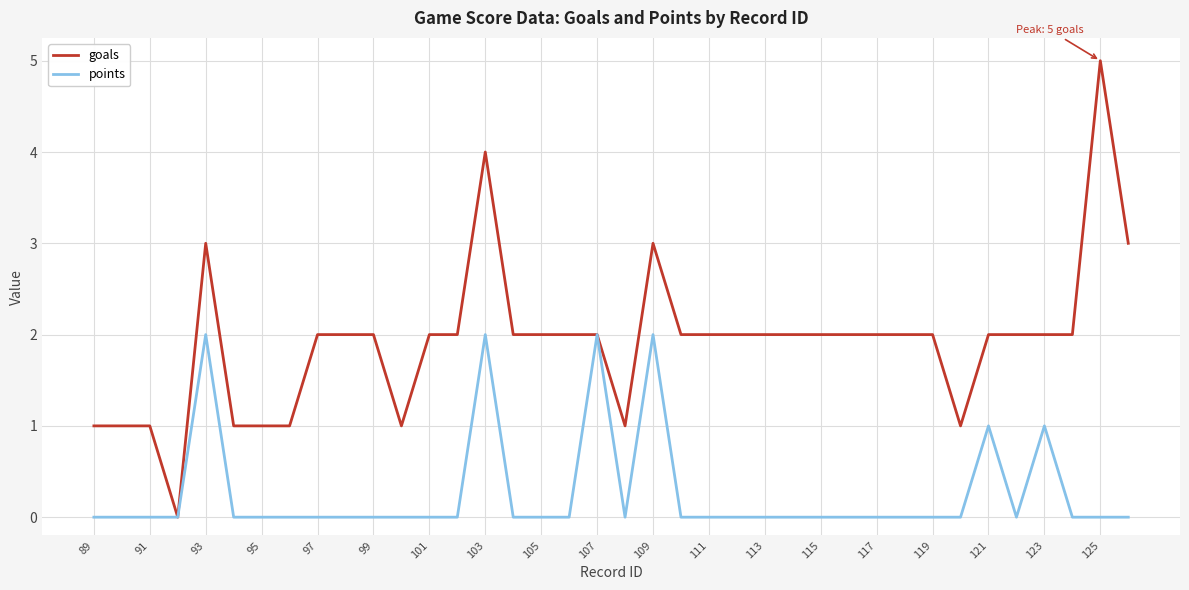

What is the difference between the maximum and minimum values in the goals series?

5